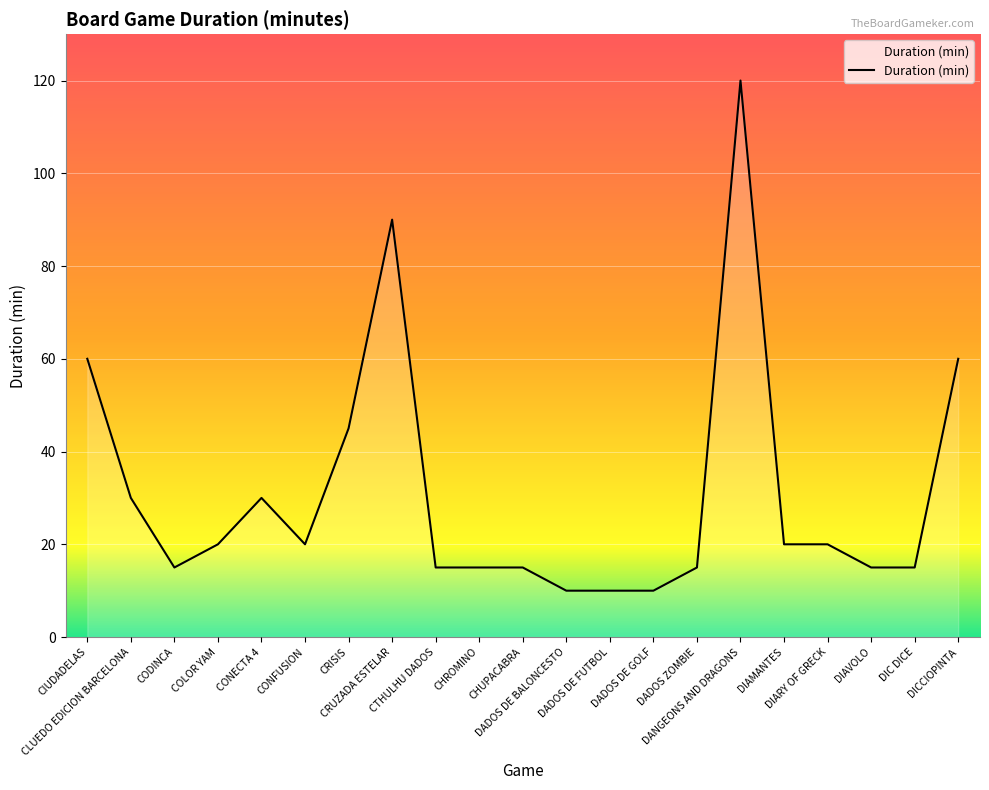

What is the minimum value shown in the chart?

10